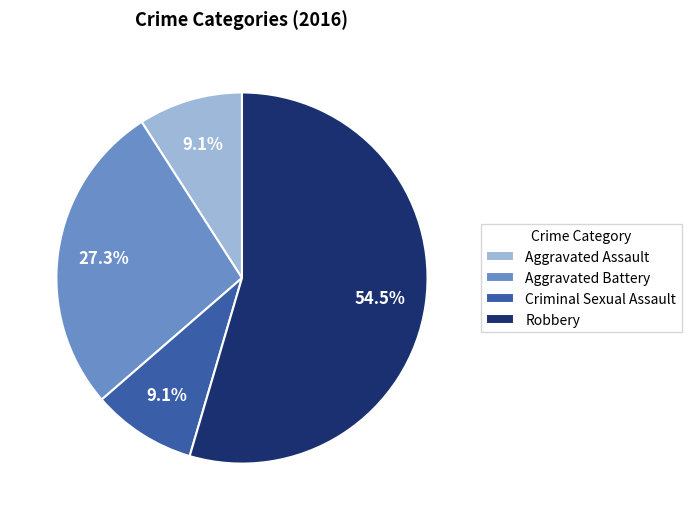

Which has a higher value, Aggravated Assault or Aggravated Battery?

Aggravated Battery